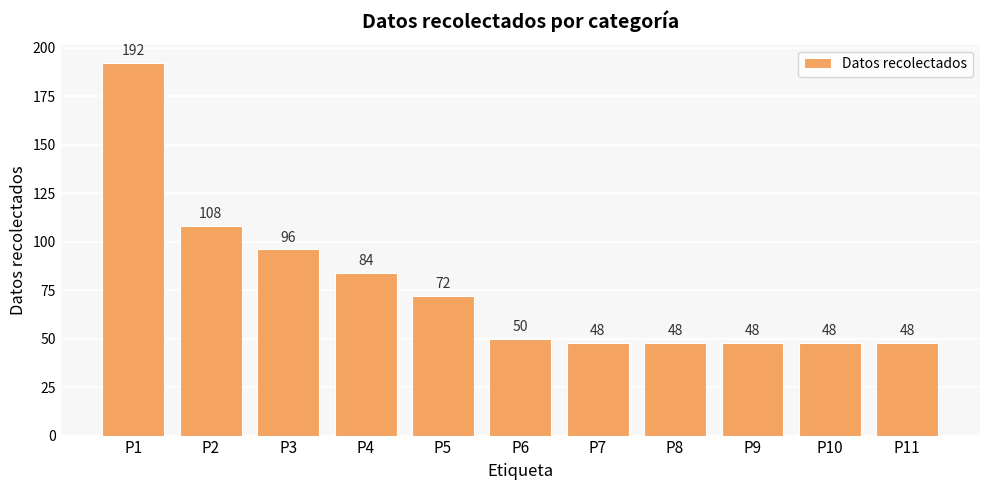

Reading left to right, extract all data points from this chart.

P1=192	P2=108	P3=96	P4=84	P5=72	P6=50	P7=48	P8=48	P9=48	P10=48	P11=48